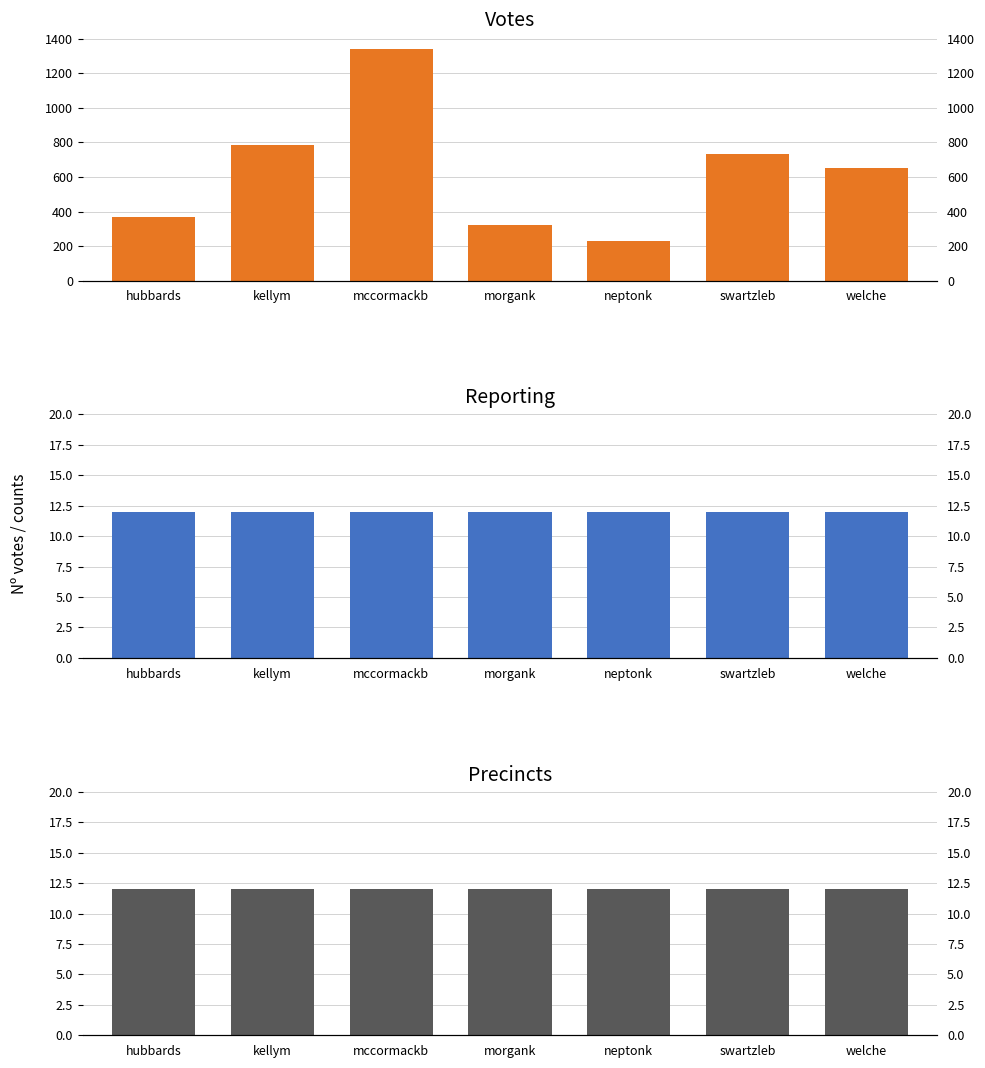

What is the lowest value of the VOTES series?

232